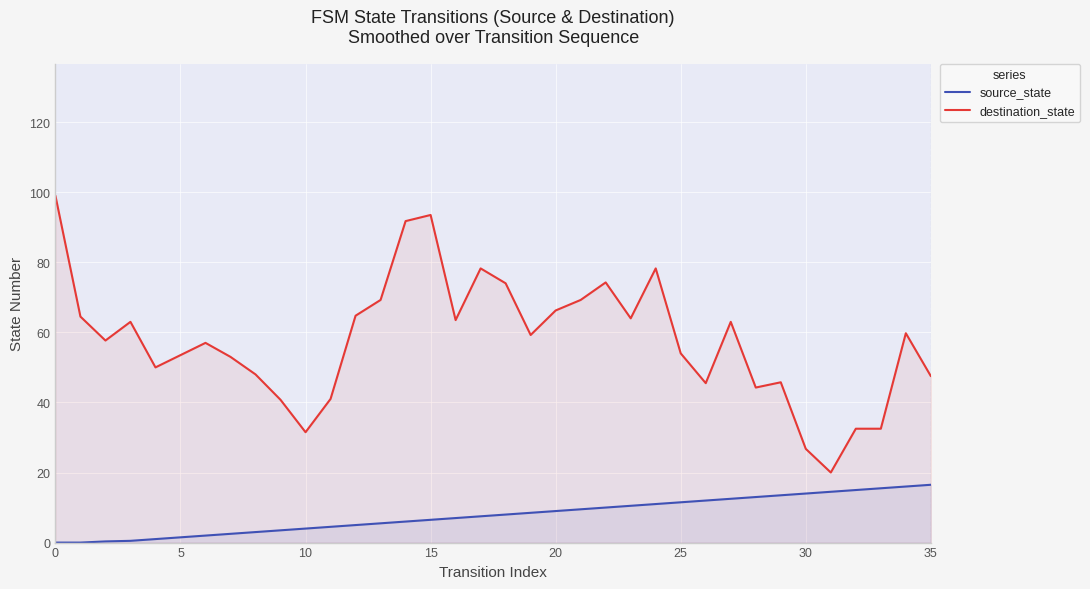

Which series has the largest total across all categories?

destination_state